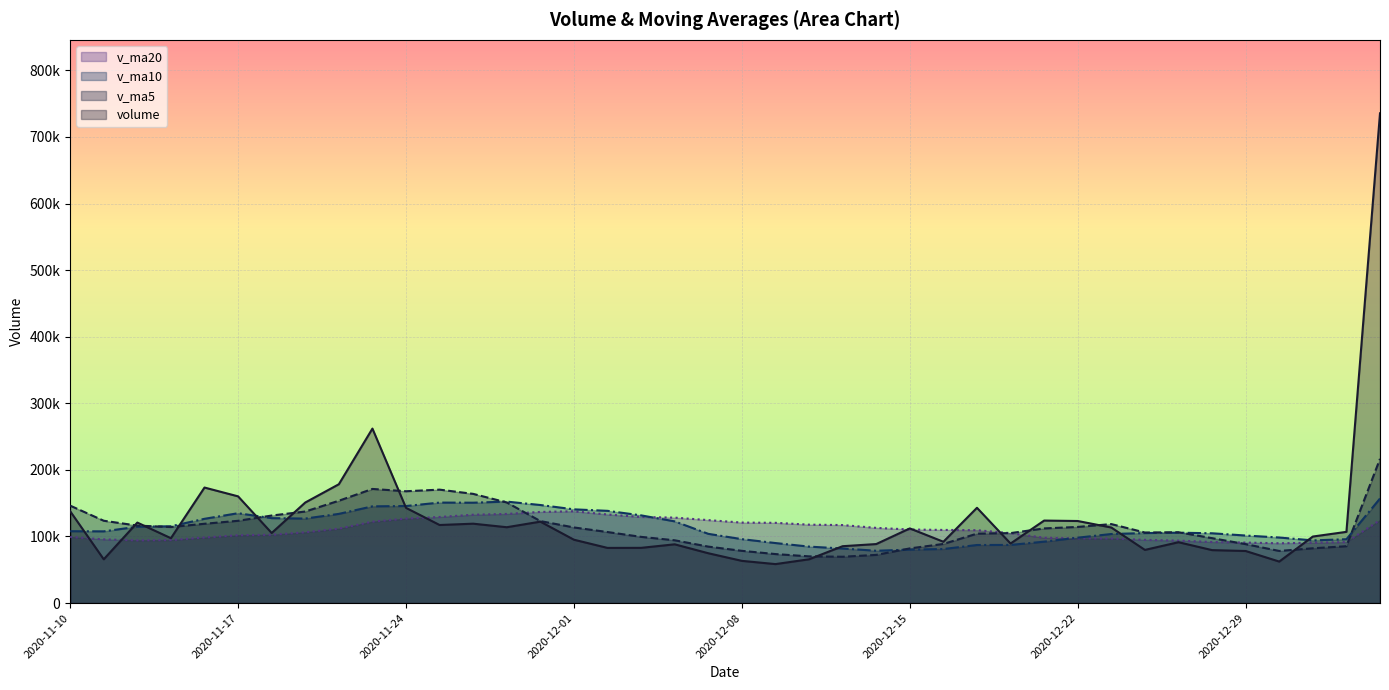

Reading right to left, extract all data points from this chart.

volume: 2021-01-05=735496.5	2021-01-04=106966.9	2020-12-31=99932.4	2020-12-30=62351.5	2020-12-29=78216.5	2020-12-28=79545.0	2020-12-25=91407.6	2020-12-24=79860.8	2020-12-23=113480.1	2020-12-22=123256.7	2020-12-21=123919.1	2020-12-18=89423.5	2020-12-17=143088.5	2020-12-16=92093.6	2020-12-15=112123.1	2020-12-14=88638.0	2020-12-11=85427.5	2020-12-10=65751.3	2020-12-09=58543.0	2020-12-08=63404.7	2020-12-07=74849.0	2020-12-04=88258.5	2020-12-03=82946.0	2020-12-02=82851.5	2020-12-01=95156.5	2020-11-30=122301.8	2020-11-27=113922.1	2020-11-26=119230.6	2020-11-25=117255.2	2020-11-24=142998.5	2020-11-23=262043.2	2020-11-20=178457.1	2020-11-19=151021.0	2020-11-18=105232.5	2020-11-17=160271.8	2020-11-16=173507.0	2020-11-13=97439.5	2020-11-12=120903.7	2020-11-11=65743.6	2020-11-10=137963.9
v_ma5: 2021-01-05=216592.7	2021-01-04=85402.4	2020-12-31=82290.6	2020-12-30=78276.3	2020-12-29=88502.0	2020-12-28=97510.0	2020-12-25=106384.9	2020-12-24=105988.0	2020-12-23=118633.6	2020-12-22=114356.3	2020-12-21=112129.6	2020-12-18=105073.4	2020-12-17=104274.2	2020-12-16=88806.7	2020-12-15=82096.6	2020-12-14=72352.9	2020-12-11=69595.1	2020-12-10=70161.3	2020-12-09=73600.2	2020-12-08=78461.9	2020-12-07=84812.3	2020-12-04=94302.9	2020-12-03=99435.6	2020-12-02=106692.5	2020-12-01=113573.2	2020-11-30=123141.6	2020-11-27=151089.9	2020-11-26=163996.9	2020-11-25=170355.0	2020-11-24=167950.5	2020-11-23=171405.1	2020-11-20=153697.9	2020-11-19=137494.4	2020-11-18=131470.9	2020-11-17=123573.1	2020-11-16=119111.6	2020-11-13=114212.4	2020-11-12=116360.1	2020-11-11=123656.8	2020-11-10=146344.0
v_ma10: 2021-01-05=157051.4	2021-01-04=95893.6	2020-12-31=94139.3	2020-12-30=98454.9	2020-12-29=101429.1	2020-12-28=104819.8	2020-12-25=105729.1	2020-12-24=105131.1	2020-12-23=103720.1	2020-12-22=98226.4	2020-12-21=92241.2	2020-12-18=87334.2	2020-12-17=87217.7	2020-12-16=81203.5	2020-12-15=80279.3	2020-12-14=78582.6	2020-12-11=81949.0	2020-12-10=84798.4	2020-12-09=90146.4	2020-12-08=96017.6	2020-12-07=103977.0	2020-12-04=122696.4	2020-12-03=131716.2	2020-12-02=138523.8	2020-12-01=140761.9	2020-11-30=147273.4	2020-11-27=152393.9	2020-11-26=150745.6	2020-11-25=150913.0	2020-11-24=145761.8	2020-11-23=145258.3	2020-11-20=133955.2	2020-11-19=126927.3	2020-11-18=127563.8	2020-11-17=134958.6	2020-11-16=126553.4	2020-11-13=115358.8	2020-11-12=114656.0	2020-11-11=107704.2	2020-11-10=107928.6
v_ma20: 2021-01-05=124646.3	2021-01-04=91613.9	2020-12-31=90678.5	2020-12-30=89829.2	2020-12-29=90854.2	2020-12-28=91701.2	2020-12-25=93839.0	2020-12-24=94964.8	2020-12-23=96933.2	2020-12-22=97122.0	2020-12-21=98109.1	2020-12-18=105015.3	2020-12-17=109467.0	2020-12-16=109863.6	2020-12-15=110520.6	2020-12-14=112928.0	2020-12-11=117171.4	2020-12-10=117772.0	2020-12-09=120529.7	2020-12-08=120889.7	2020-12-07=124617.6	2020-12-04=128325.8	2020-12-03=129321.8	2020-12-02=133043.8	2020-12-01=137860.2	2020-11-30=136913.4	2020-11-27=133876.3	2020-11-26=132700.8	2020-11-25=129308.6	2020-11-24=126845.2	2020-11-23=122299.1	2020-11-20=111783.5	2020-11-19=106292.2	2020-11-18=102608.5	2020-11-17=101883.7	2020-11-16=98461.2	2020-11-13=94661.0	2020-11-12=94190.5	2020-11-11=95720.1	2020-11-10=99278.6